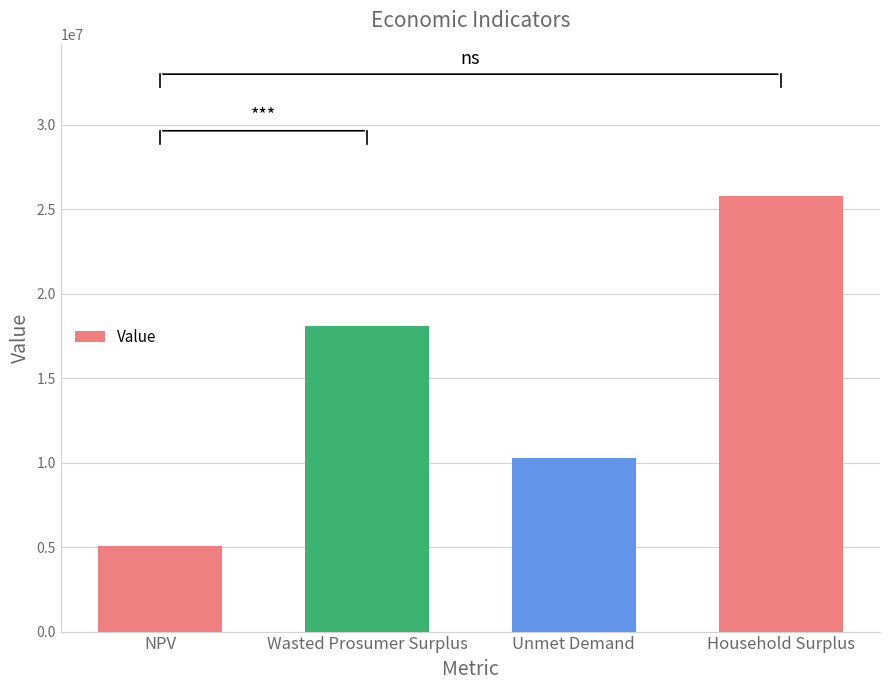

Are the bars horizontal?

No